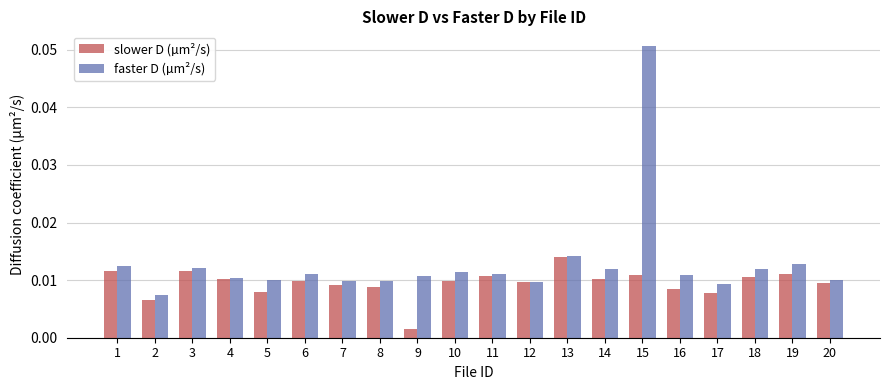

Which category has the lowest value in the faster D (µm²/s) series?

2